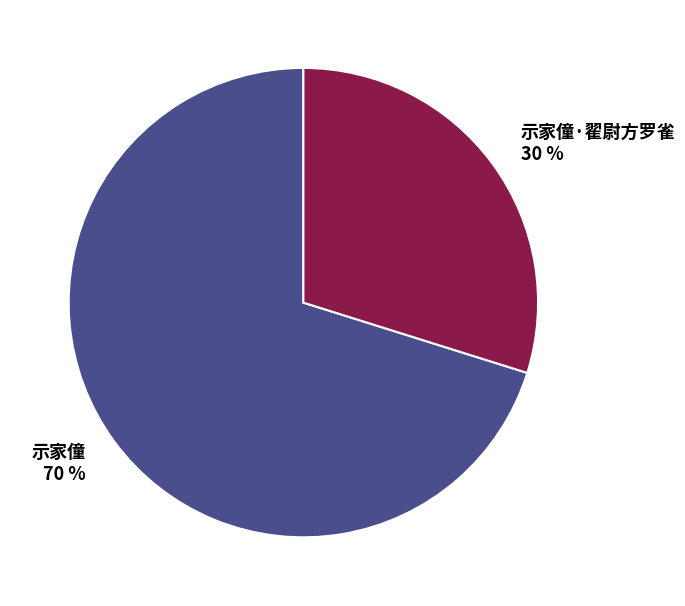

Does 示家僮·翟尉方罗雀 represent more than half of the total?

No